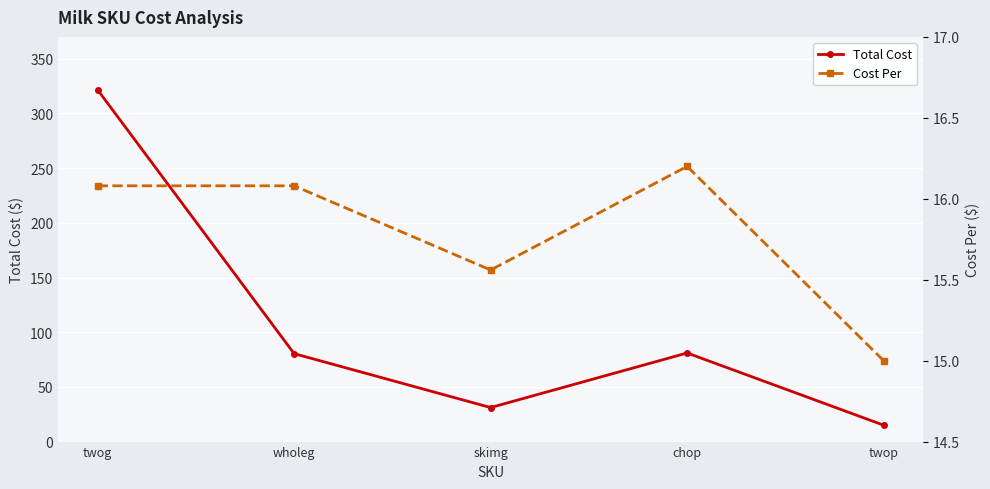

Where is Total Cost nearest to the value 168?

chop